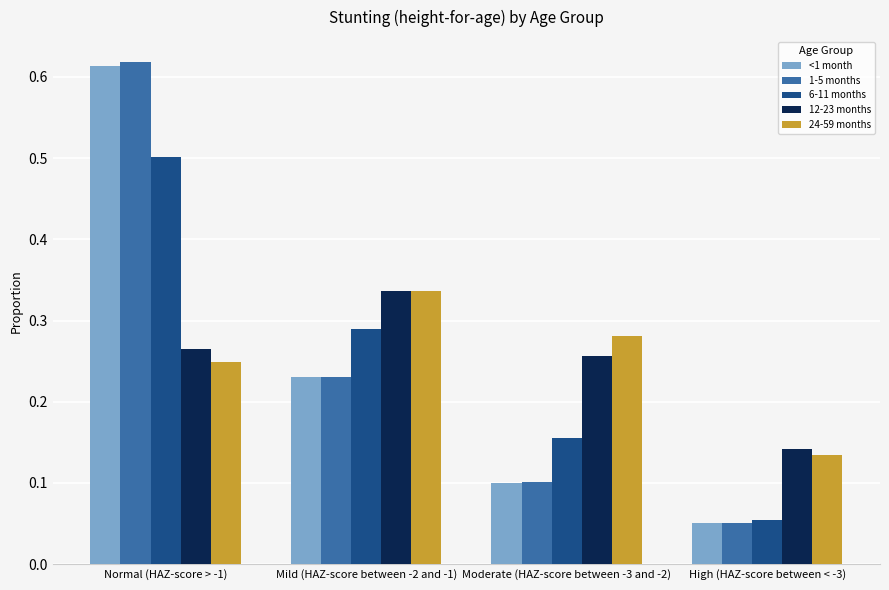

At which label does 12-23 months reach its minimum?

High (HAZ-score between < -3)